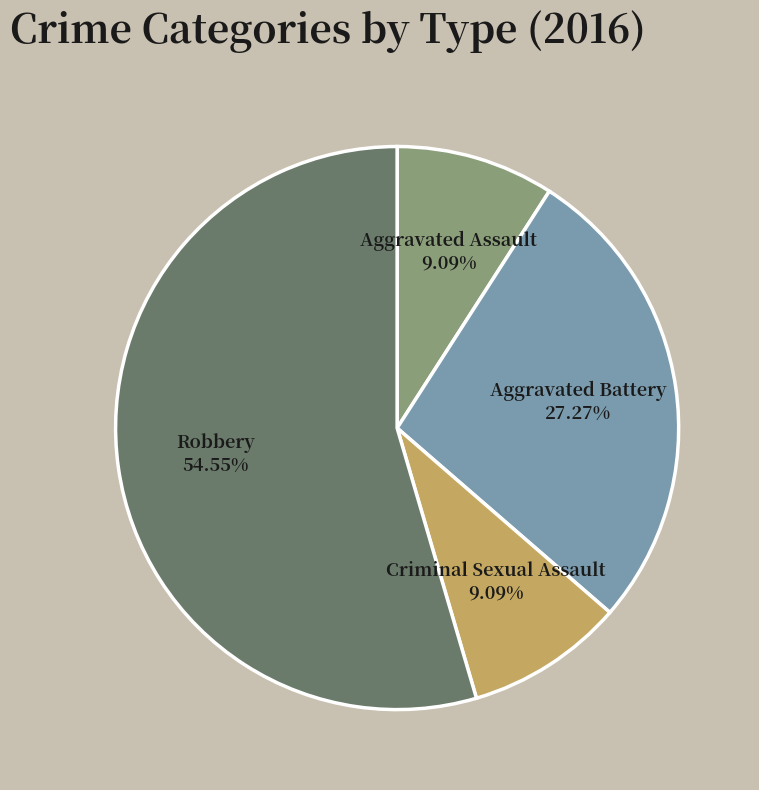

The Aggravated Battery slice represents 12% of the pie. True or false?

False